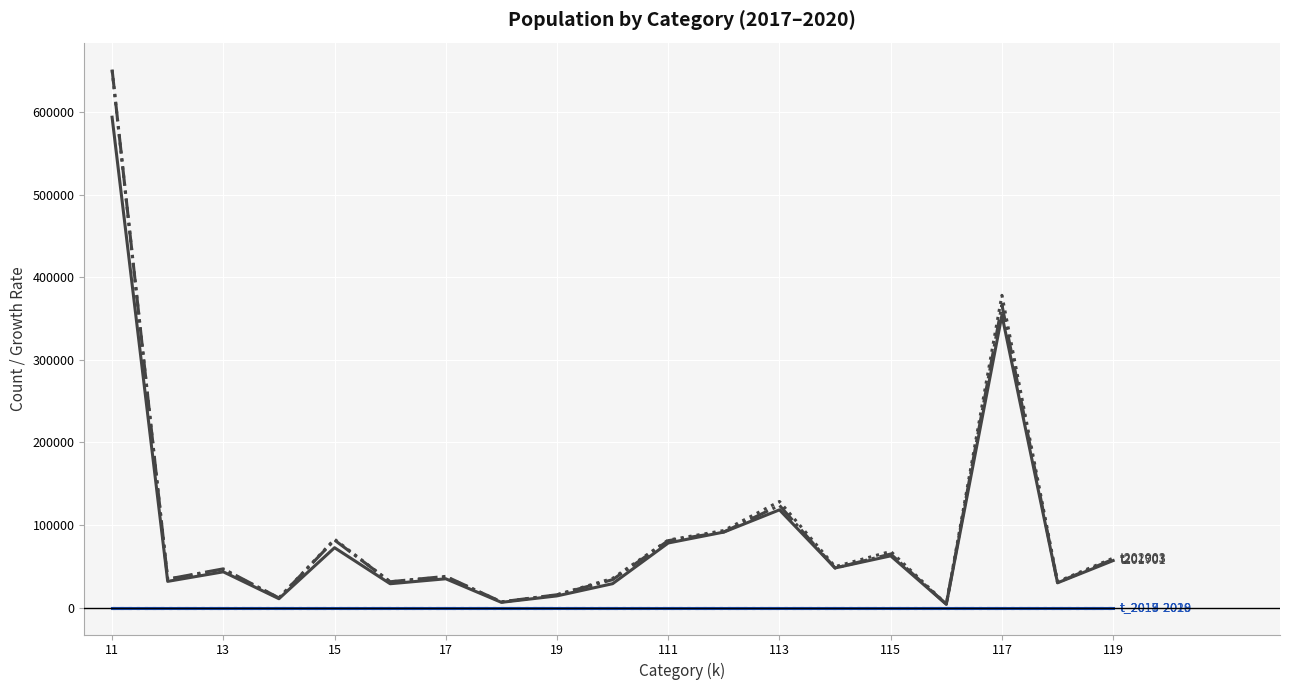

What is the maximum value shown in the chart?

651709.0